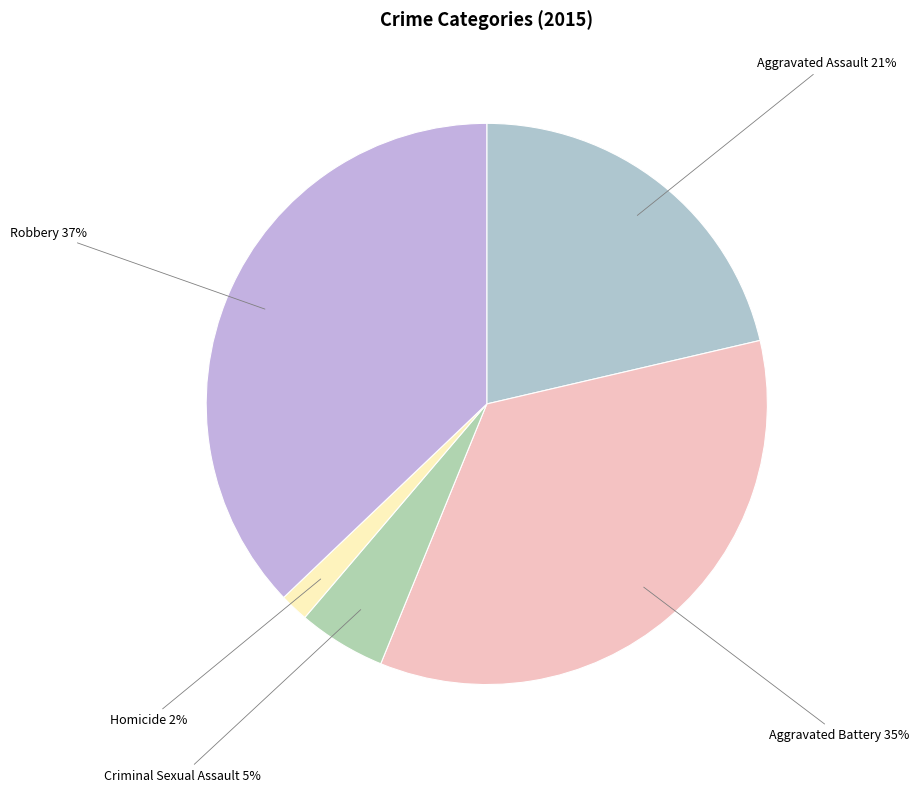

How many slices are in this pie chart?

5